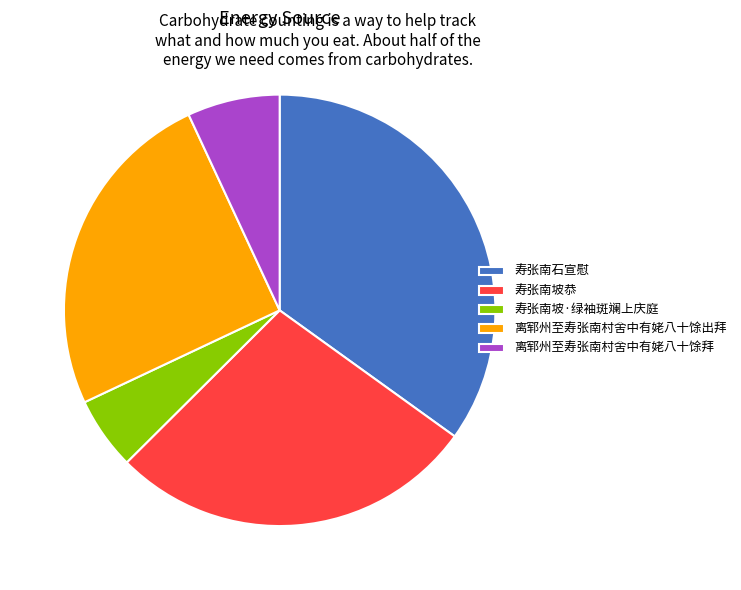

Does any single category account for the majority?

No